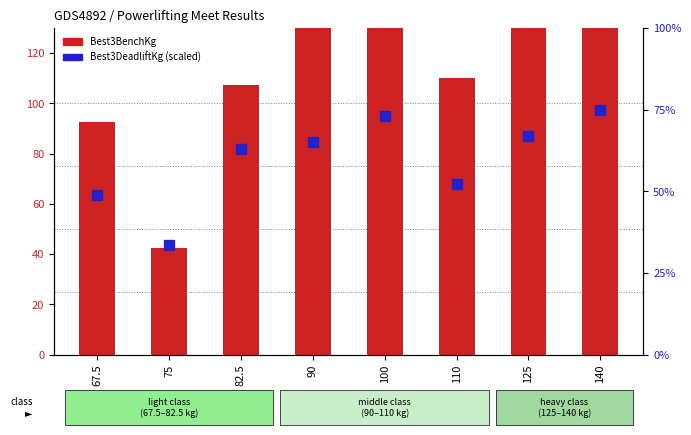

Reading left to right, what are all the values shown in this chart?

Best3BenchKg: 92.5	42.5	107.5	135.0	132.5	110.0	137.5	165.0
Best3DeadliftKg: 48.9	33.5	62.9	65.0	73.0	52.2	67.0	75.0